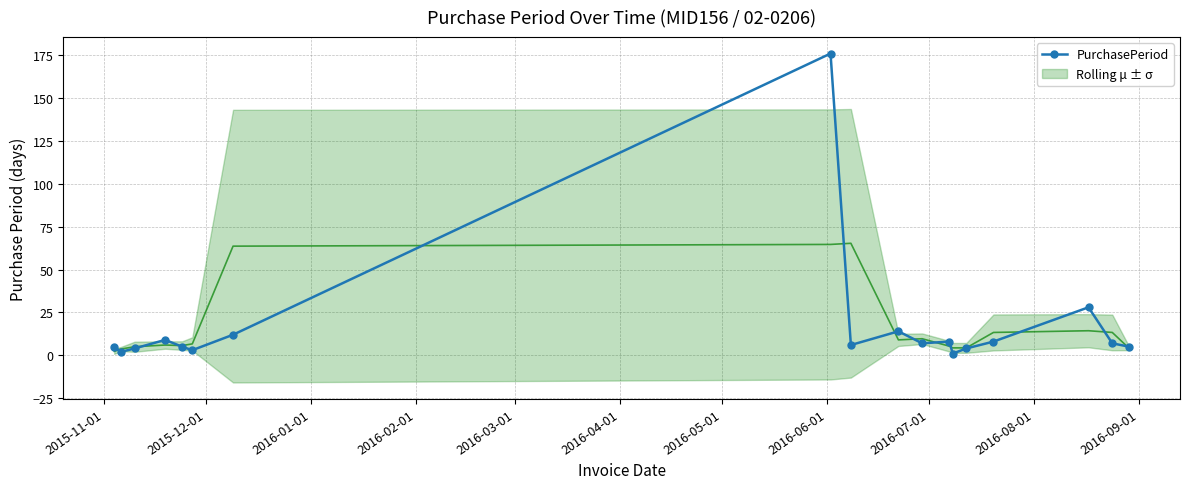

What is the highest value of the PurchasePeriod series?

176